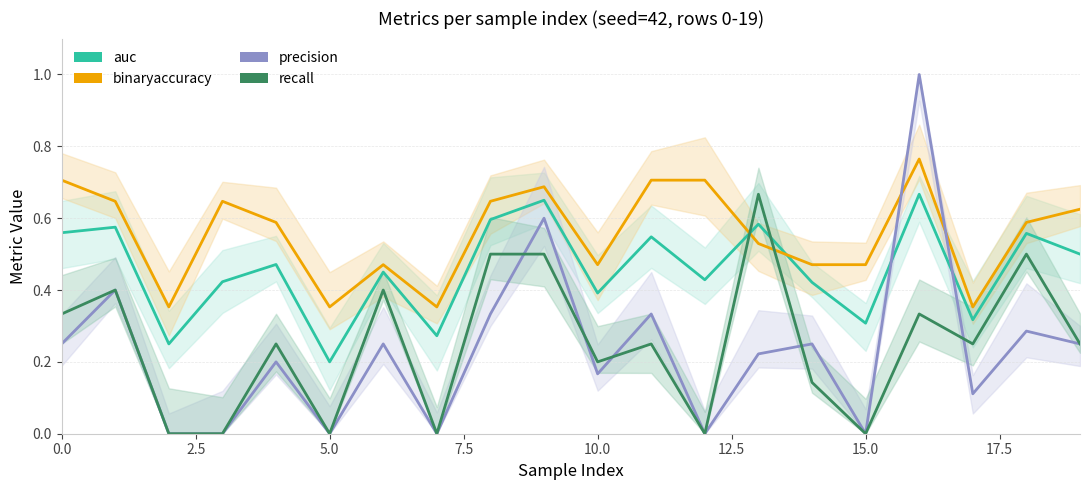

Which series has the largest total across all categories?

binaryaccuracy